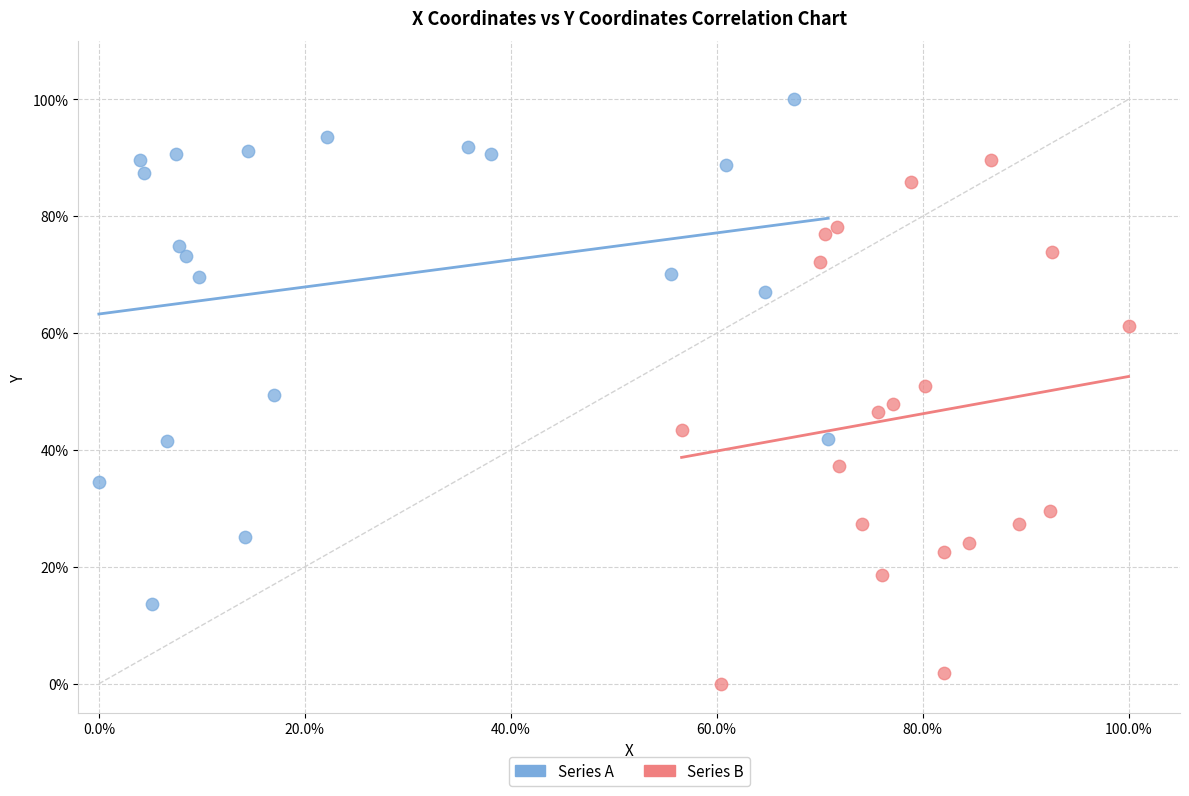

Which series contains the highest Y value?

Series A